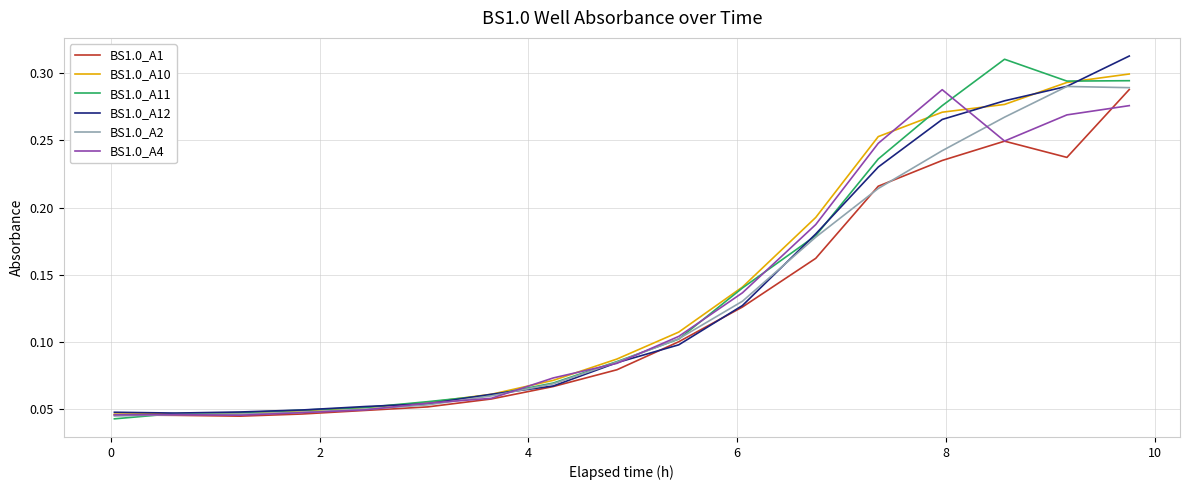

What are all the series names shown in the legend?

BS1.0_A1, BS1.0_A10, BS1.0_A11, BS1.0_A12, BS1.0_A2, BS1.0_A4